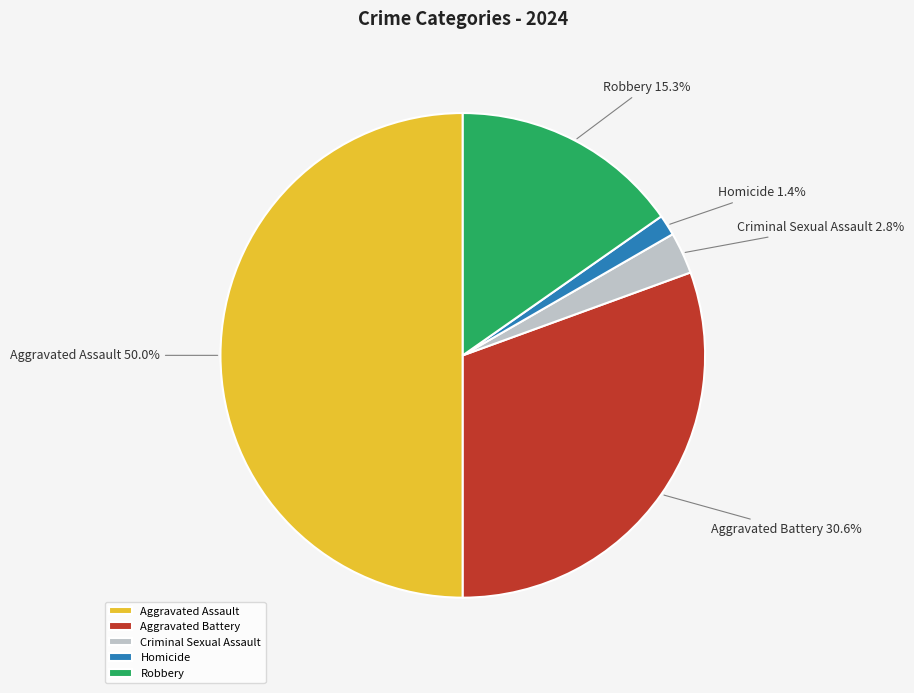

Rank the categories by value from highest to lowest.

Aggravated Assault, Aggravated Battery, Robbery, Criminal Sexual Assault, Homicide